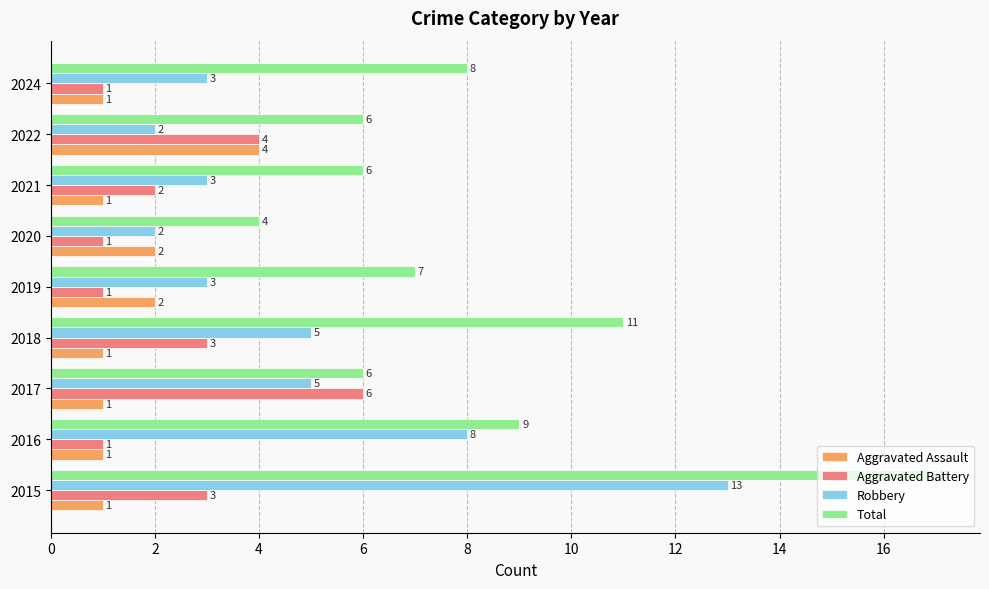

Rank the series by their maximum value, from lowest to highest.

Aggravated Assault, Aggravated Battery, Robbery, Total